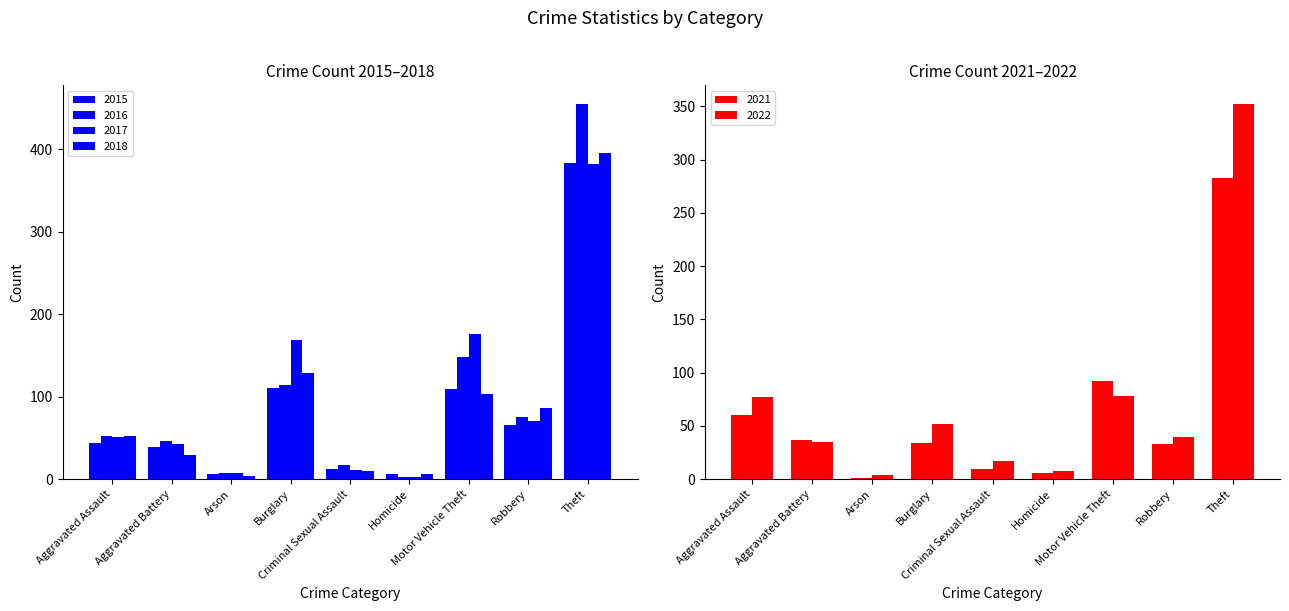

What is the sum of the 2018 values at Motor Vehicle Theft and Robbery?

189